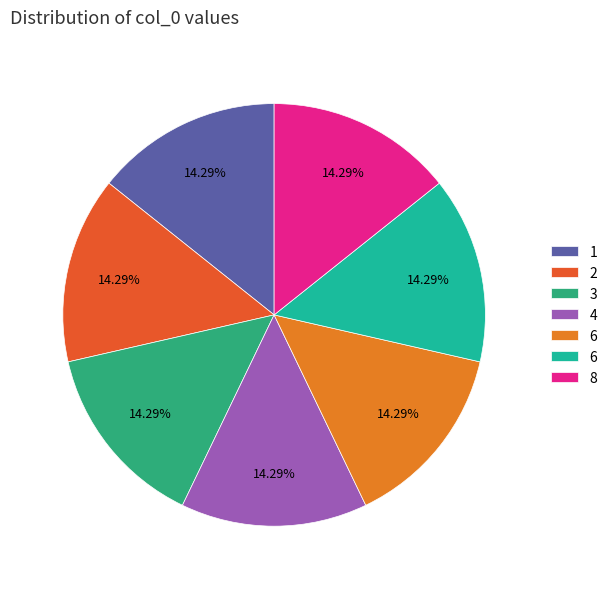

Is there any slice that represents more than half of the pie?

No